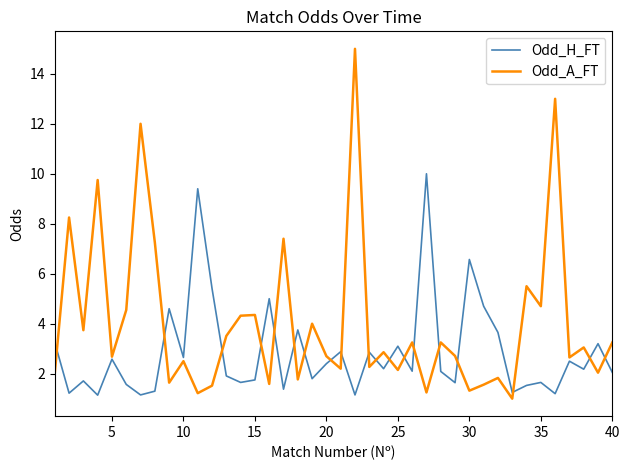

Which series has the largest range (max minus min)?

Odd_A_FT